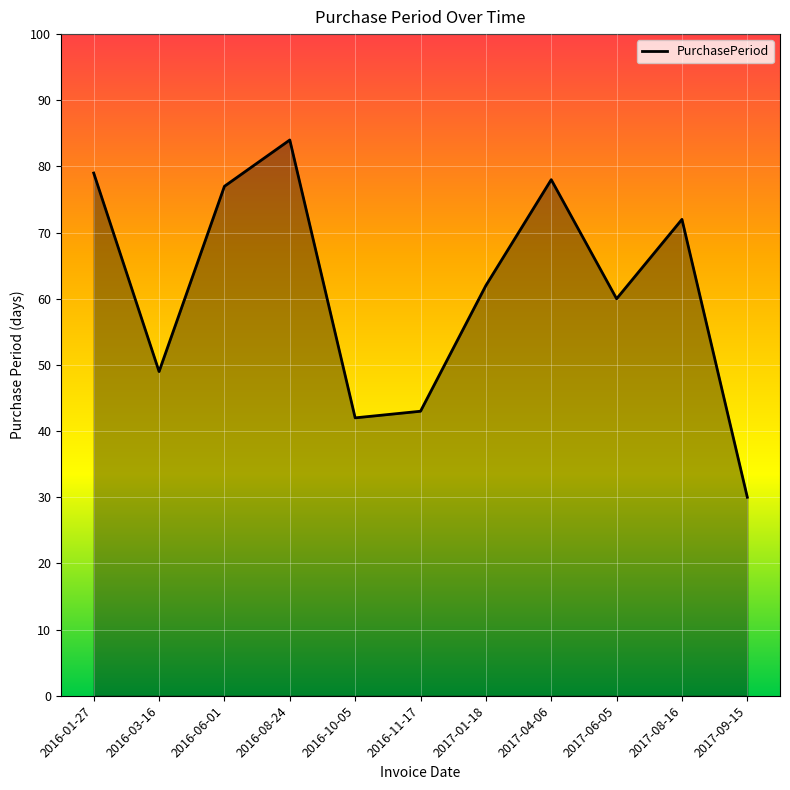

How many series are shown in this chart?

1